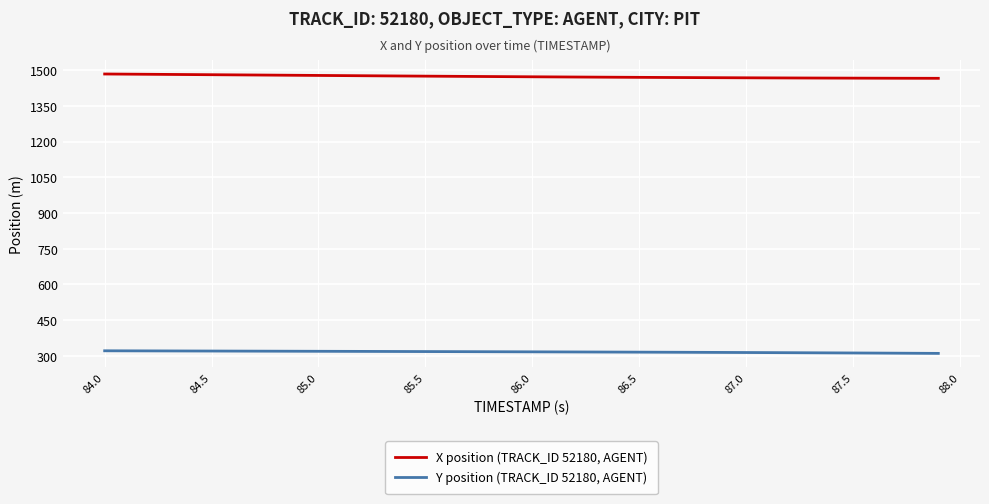

True or false: Y position (TRACK_ID 52180, AGENT) and X position (TRACK_ID 52180, AGENT) cross at least once.

False